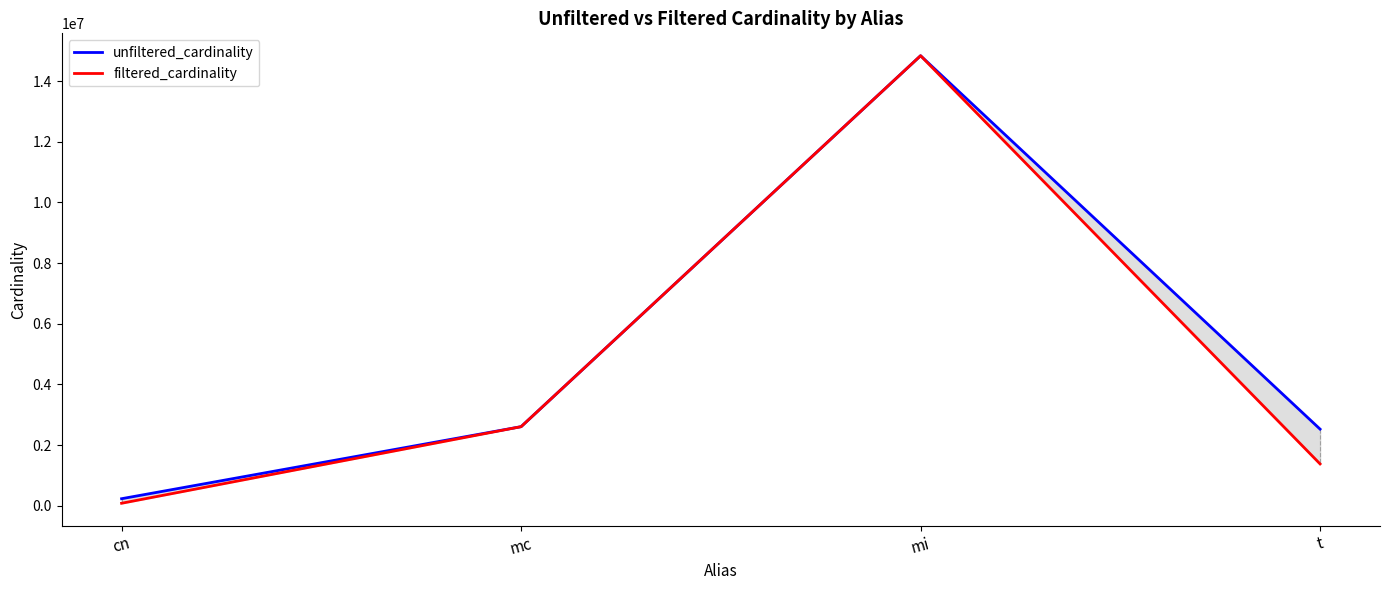

Rank the series by their maximum value, from highest to lowest.

unfiltered_cardinality, filtered_cardinality